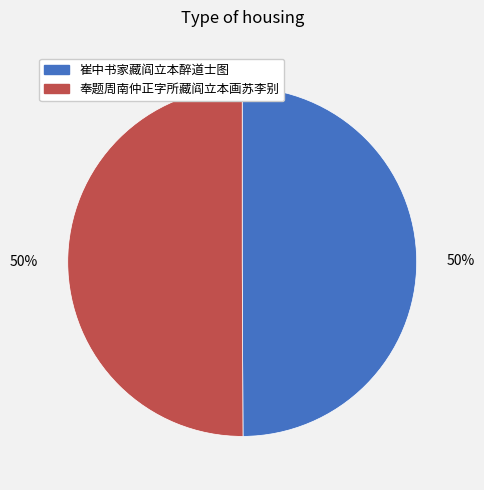

True or false: 崔中书家藏阎立本醉道士图 accounts for 56% of the total.

False